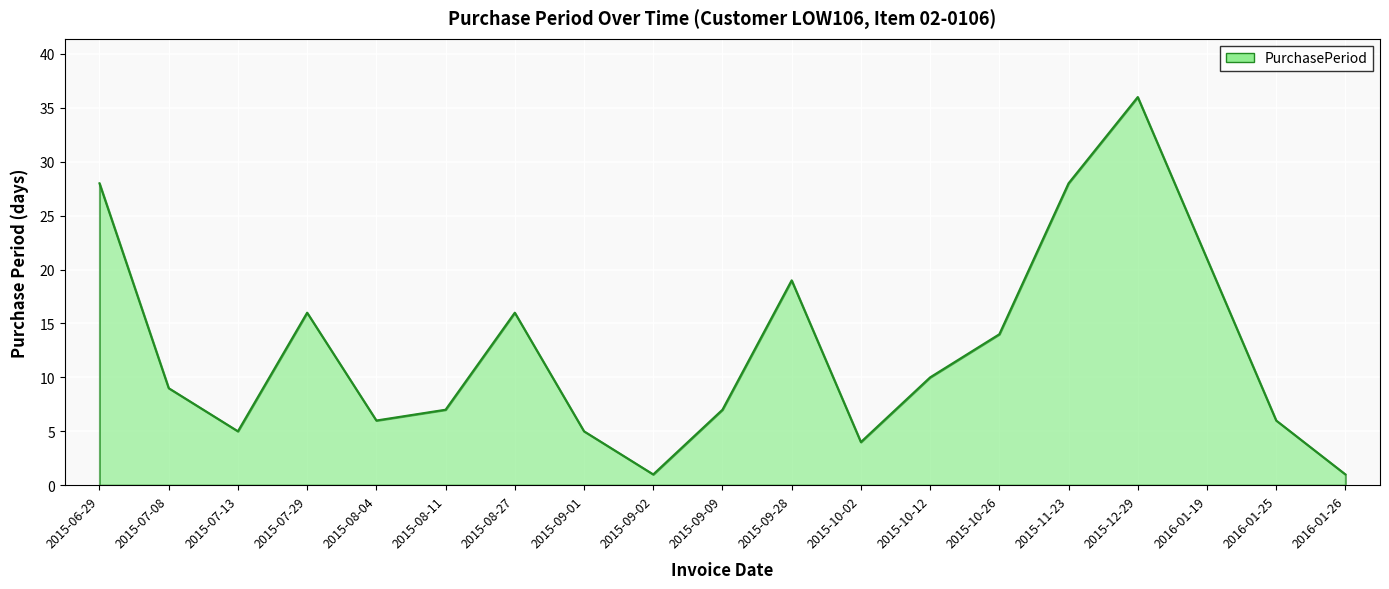

The value at 2015-07-29 is 16. True or false?

True